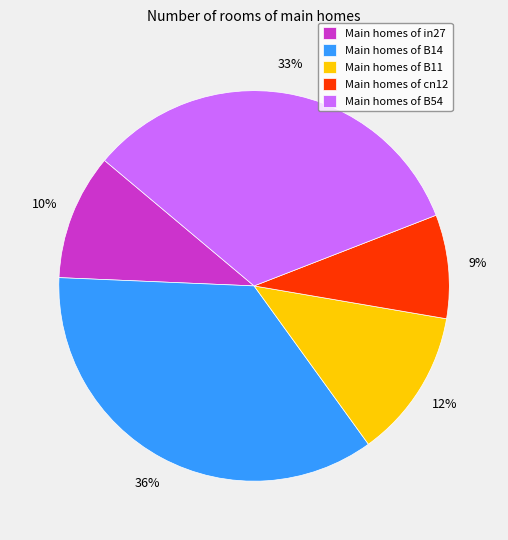

Between Main homes of B14 and Main homes of B11, which is larger?

Main homes of B14